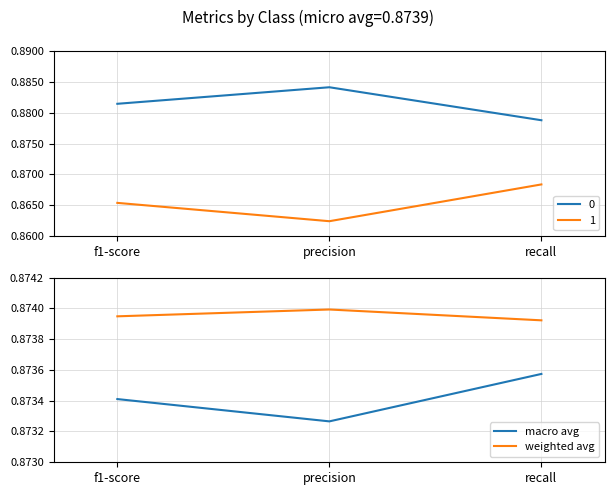

What position from the right is f1-score?

3